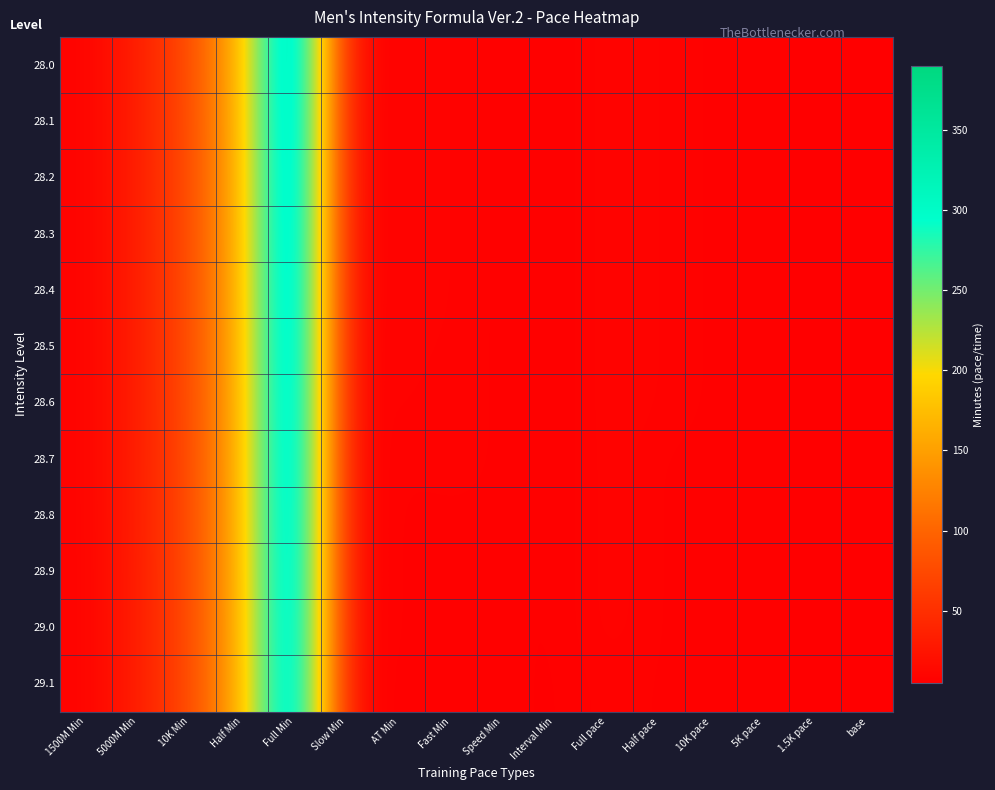

What is the difference between the highest and lowest values at AT Min?

2